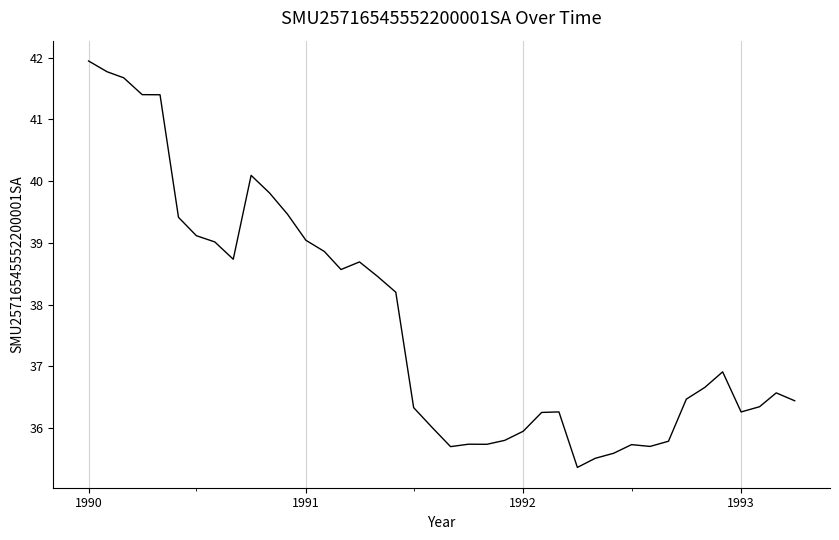

What is the difference between the maximum and minimum values?

6.6